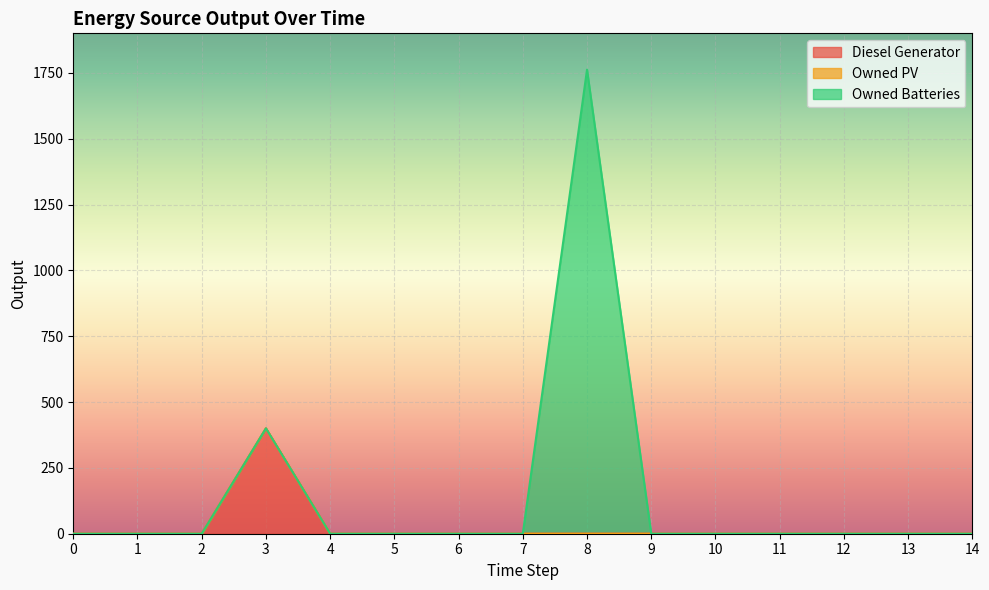

Rank the series at 8 from highest to lowest value.

Owned Batteries, Diesel Generator, Owned PV